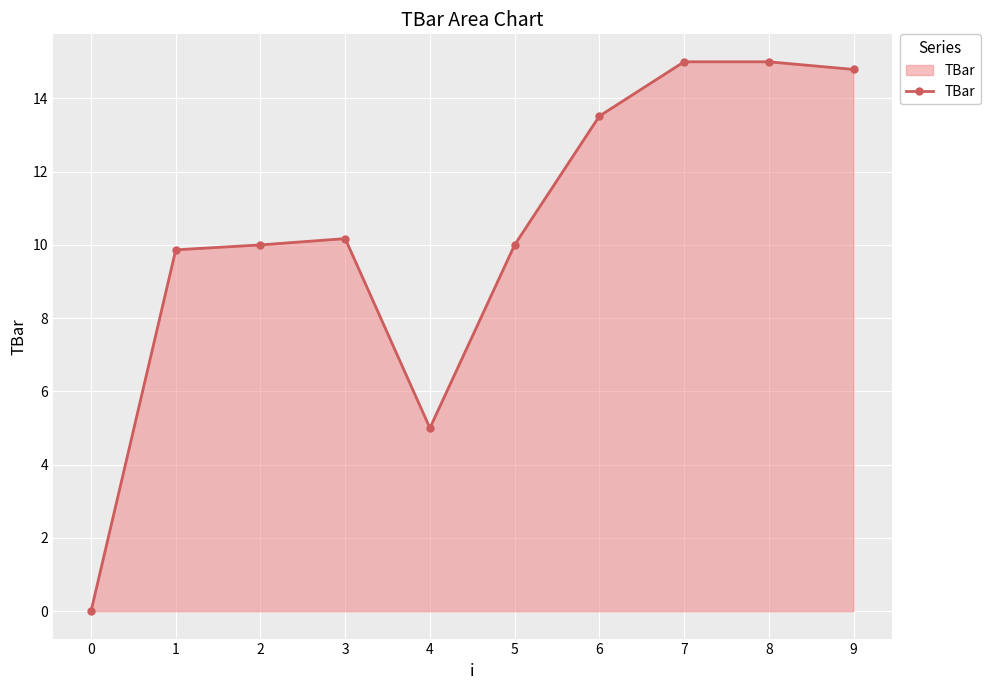

True or false: there are more than 0 points higher than both neighbors.

True